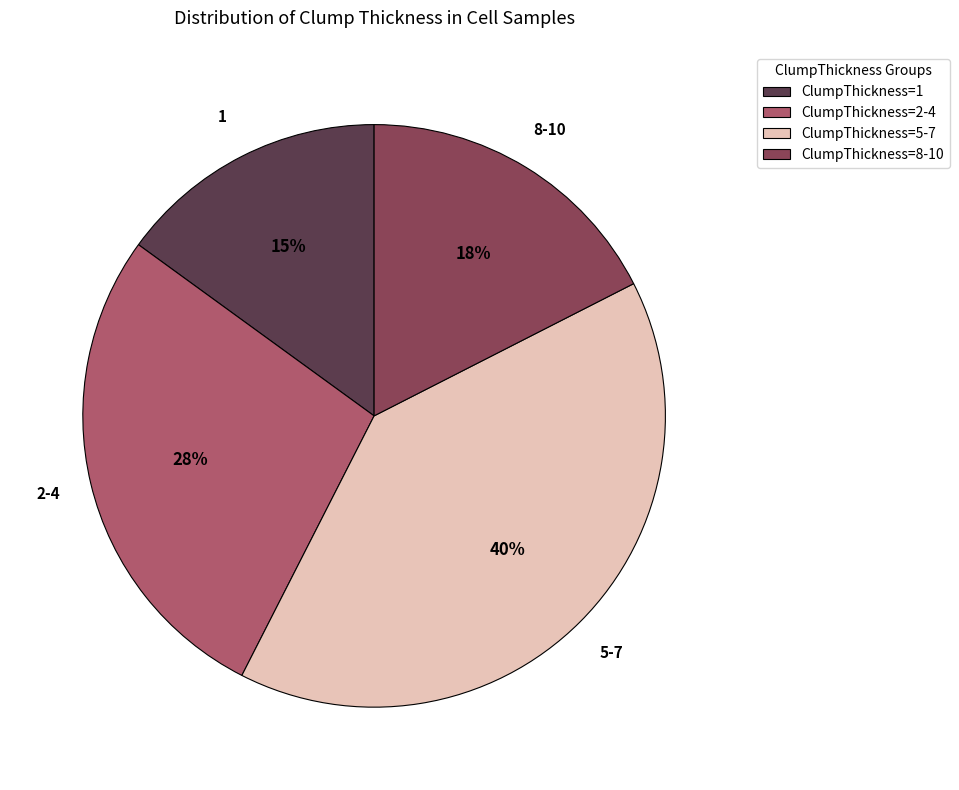

Is it true that ClumpThickness=5-7 is 26% of the pie?

False